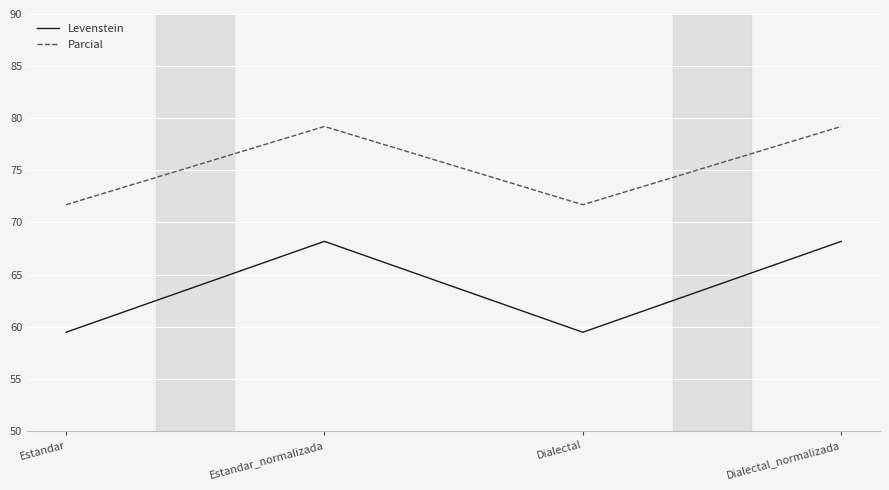

Between Dialectal and Dialectal_normalizada, which series saw the biggest shift?

Levenstein